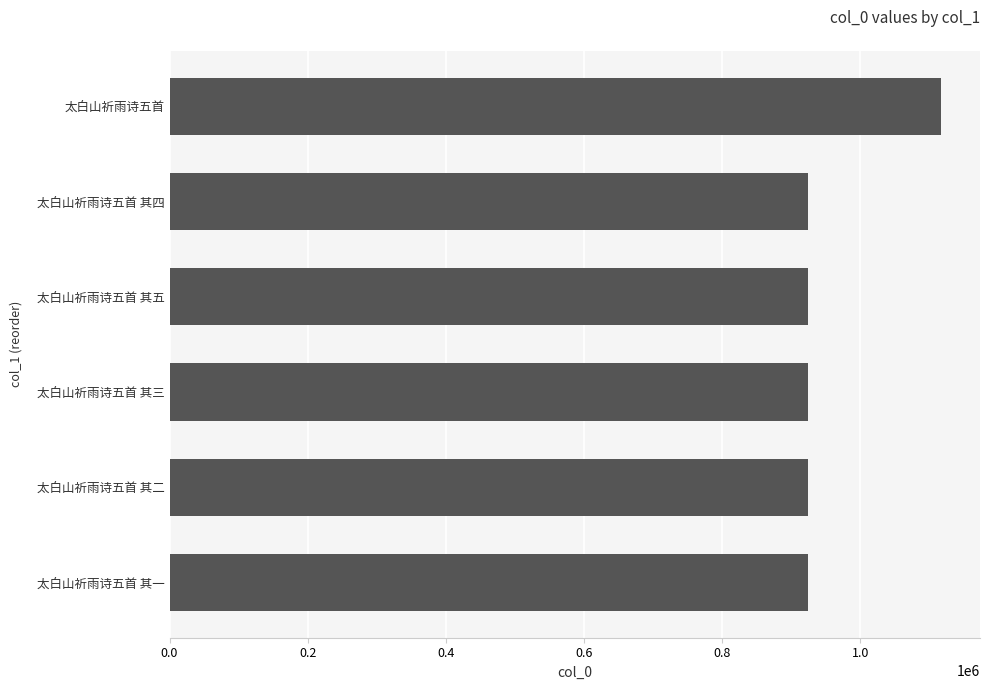

How many distinct data groups are displayed?

1